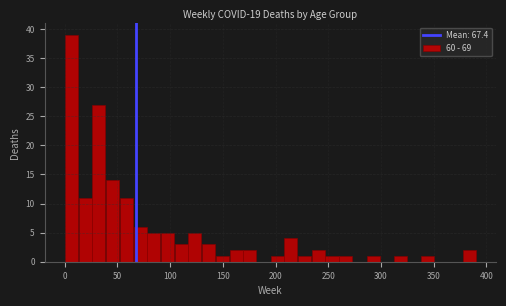

Read against the x-axis, roughly where is the centre of the tallest bar?

5